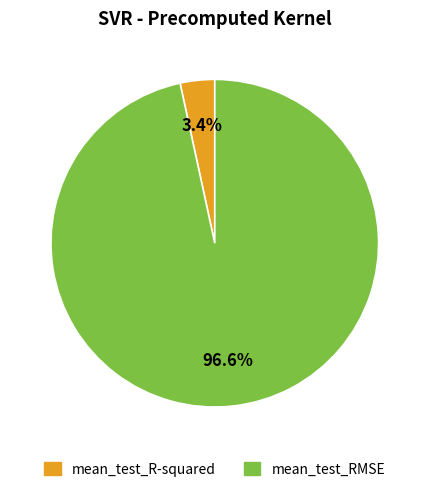

The mean_test_R-squared slice represents 14% of the pie. True or false?

False